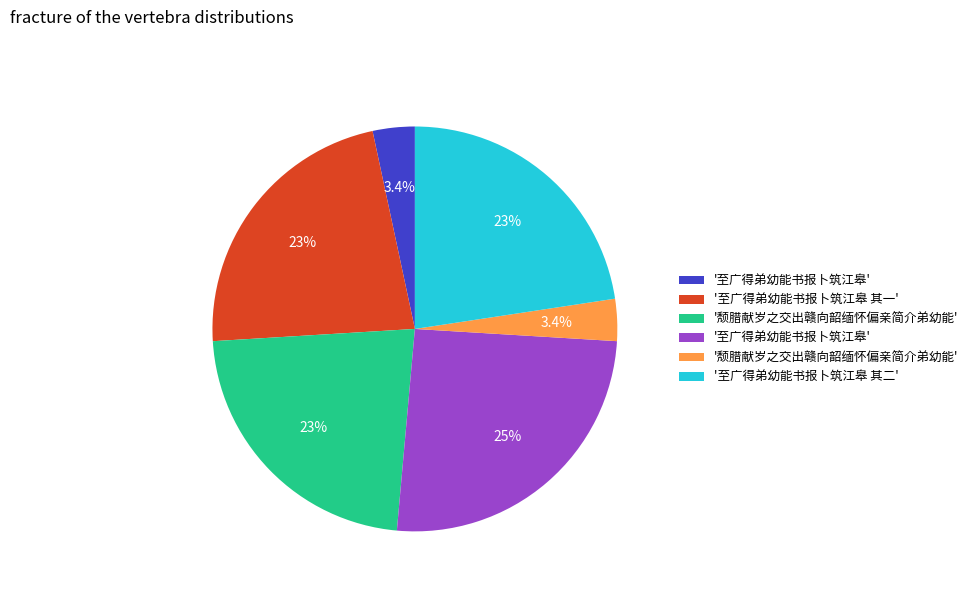

Is there any slice that represents more than half of the pie?

No